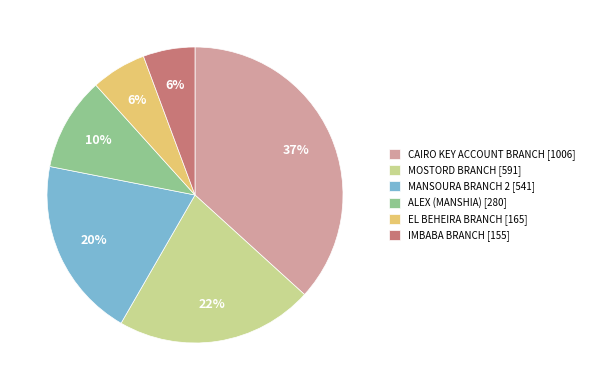

Is IMBABA BRANCH [155] the majority of the pie?

No